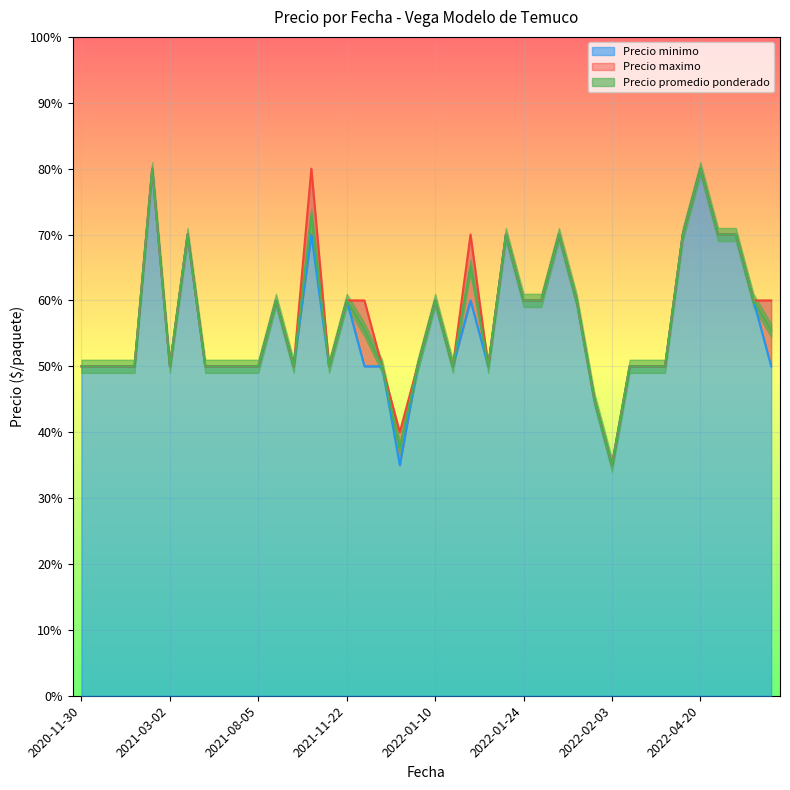

What is the difference between the maximum and minimum values in the Precio minimo series?

4500